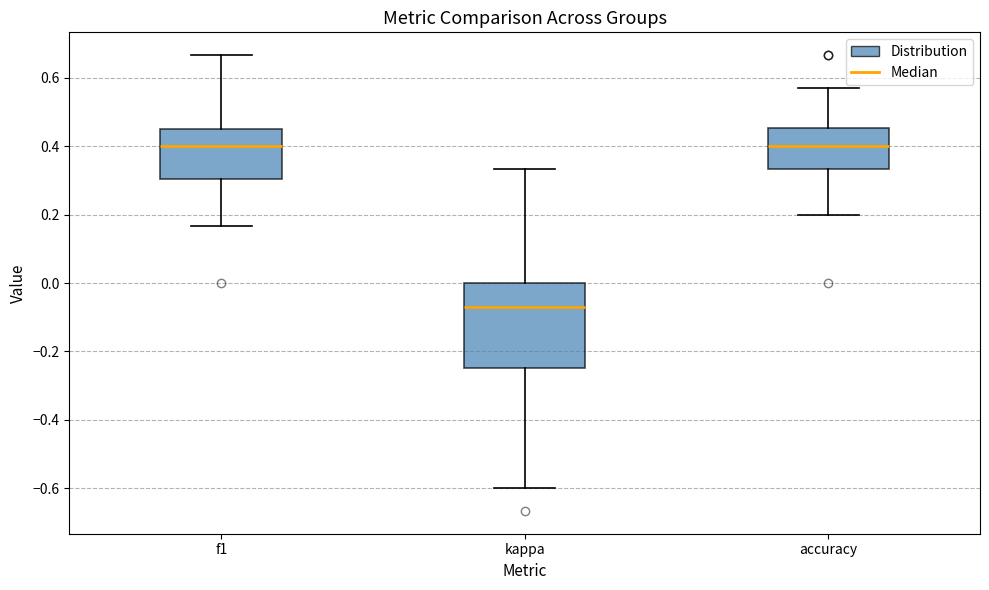

Reading left to right, transcribe this box plot: for each box, give where its median line is, the range the box spans, and where its two whiskers end, as read against the y-axis. The values are not printed on the chart, so give them approximately, as read against the axis.

f1: median 0.40, box 0.30 to 0.46, whiskers 0.16 to 0.66
kappa: median -0.08, box -0.24 to 0.00, whiskers -0.60 to 0.34
accuracy: median 0.40, box 0.34 to 0.46, whiskers 0.20 to 0.58